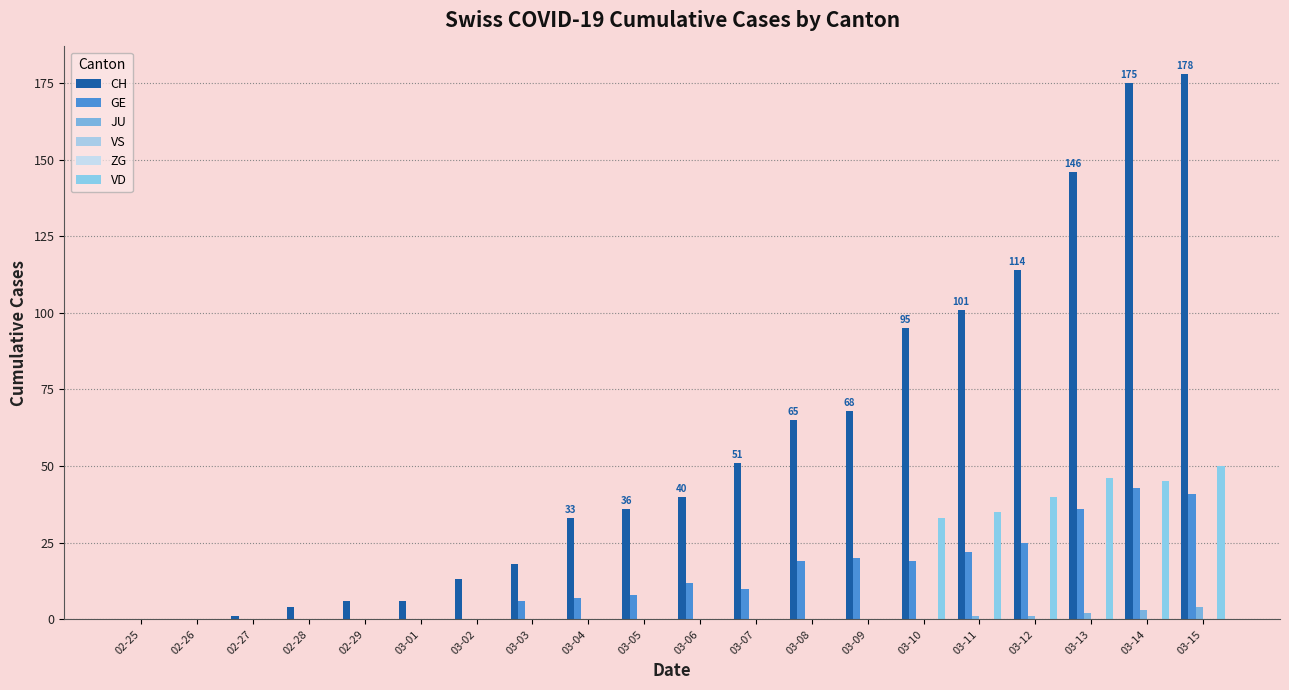

Reading left to right, extract all data points from this chart.

CH: 0	0	1	4	6	6	13	18	33	36	40	51	65	68	95	101	114	146	175	178
GE: 0	0	0	0	0	0	0	6	7	8	12	10	19	20	19	22	25	36	43	41
JU: 0	0	0	0	0	0	0	0	0	0	0	0	0	0	0	1	1	2	3	4
VS: 0	0	0	0	0	0	0	0	0	0	0	0	0	0	0	0	0	0	0	0
ZG: 0	0	0	0	0	0	0	0	0	0	0	0	0	0	0	0	0	0	0	0
VD: 0	0	0	0	0	0	0	0	0	0	0	0	0	0	33	35	40	46	45	50